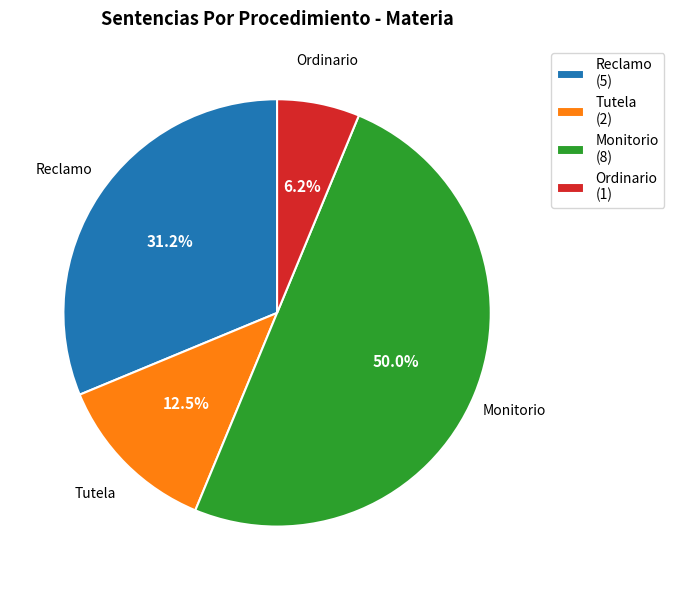

What percentage is the Reclamo slice, to the nearest percent?

31%